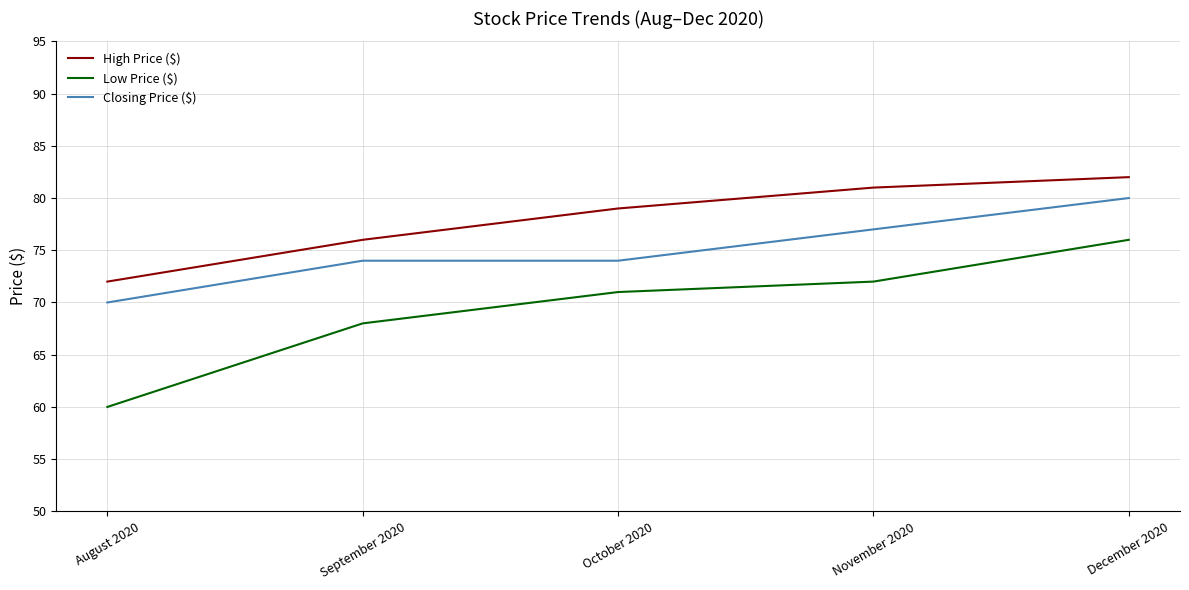

What position from the left is August 2020?

1